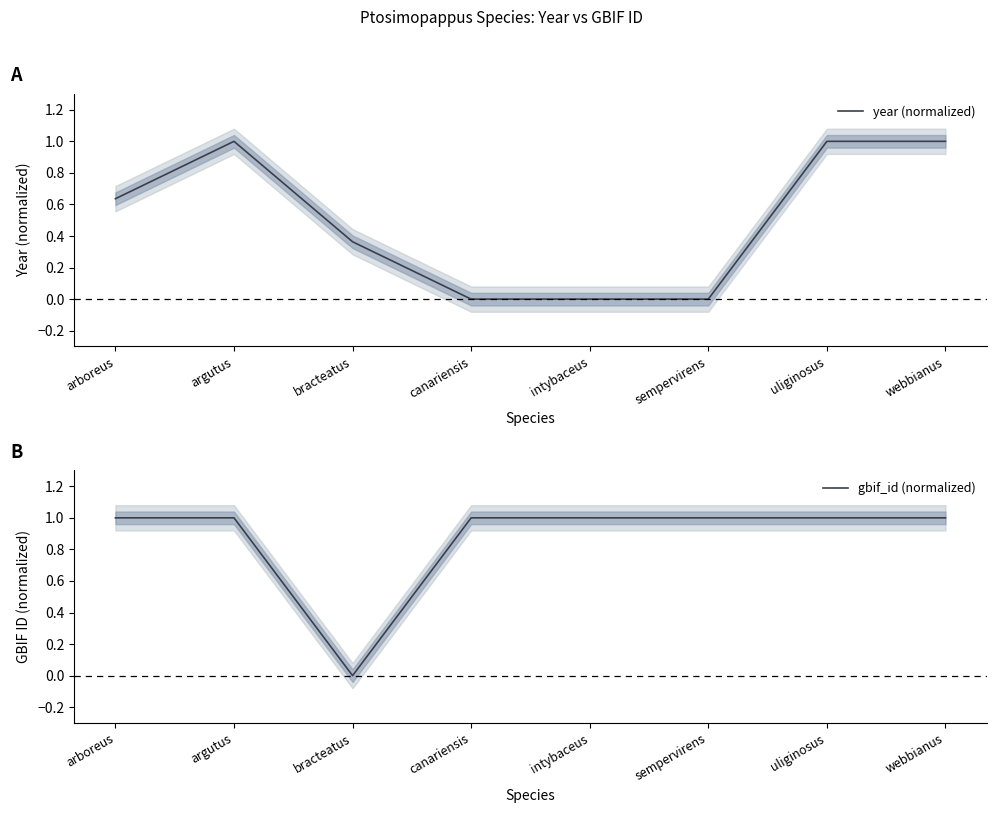

Is the value of gbif_id (normalized) at uliginosus greater than the value of year (normalized) at uliginosus?

No